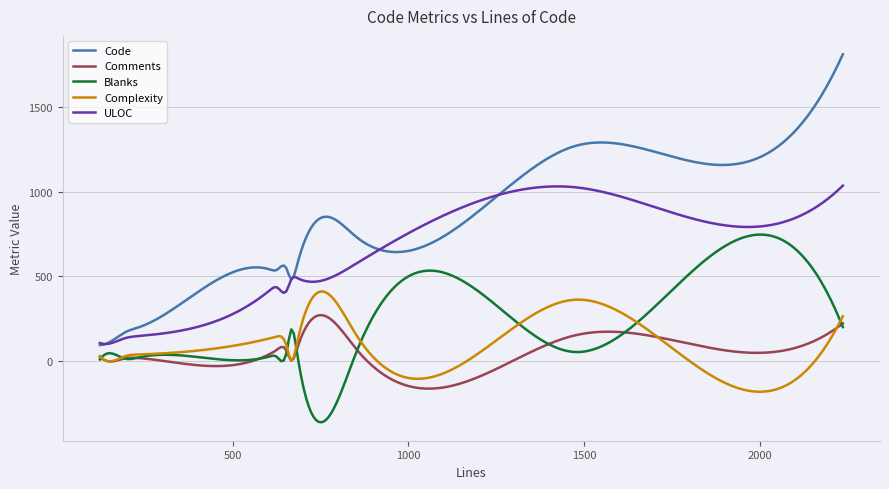

List the series in order of their peak value, highest first.

Code, ULOC, Blanks, Complexity, Comments